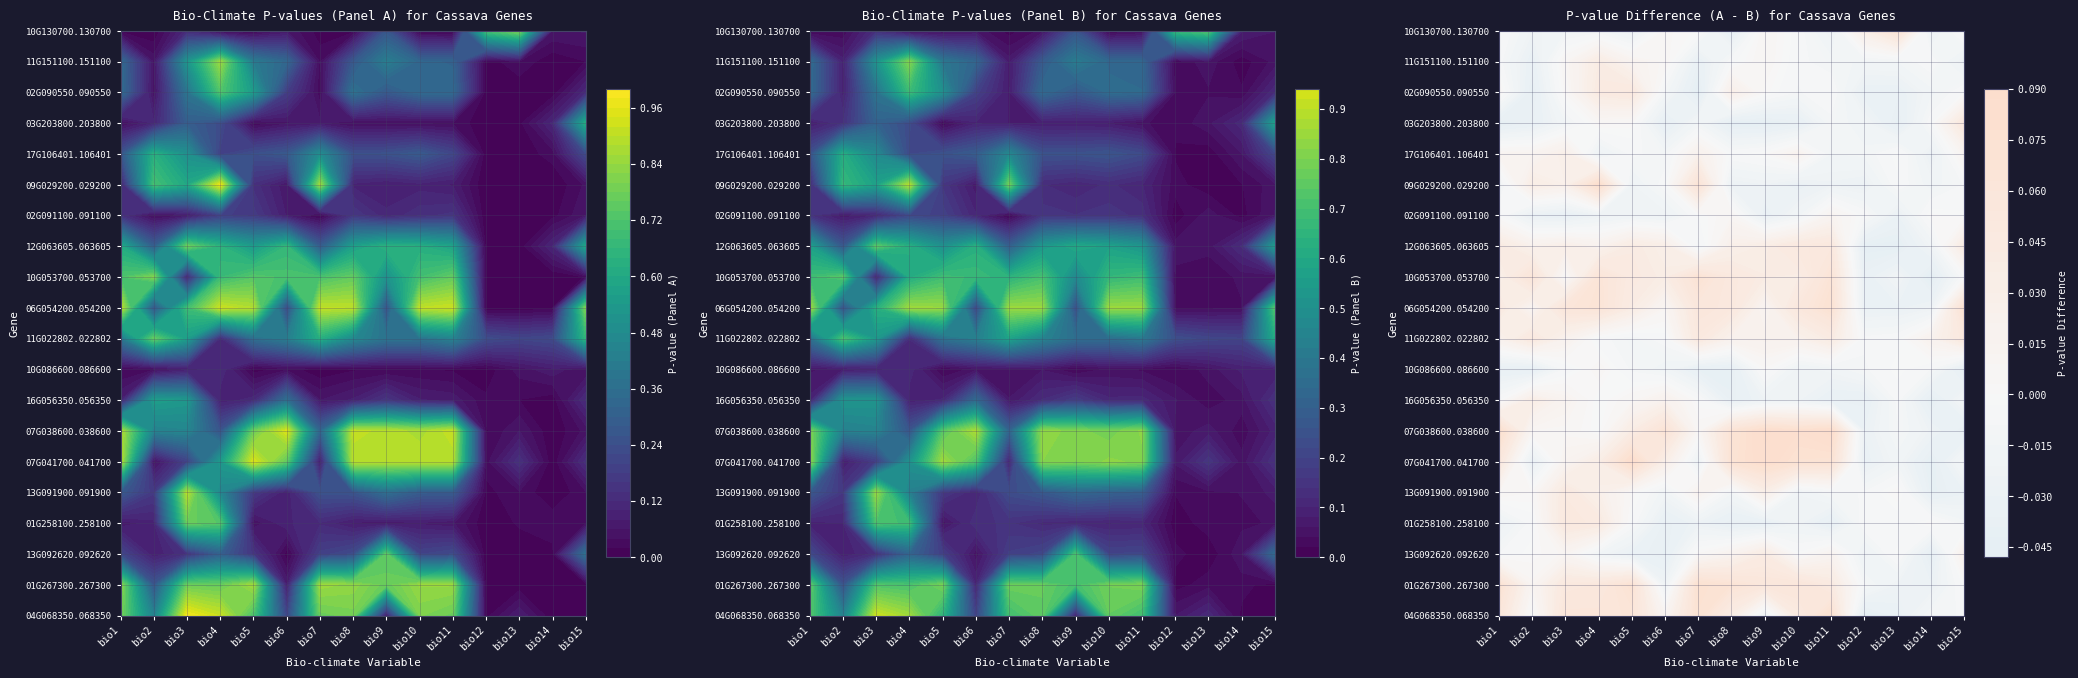

What is the greatest value displayed?

1.0